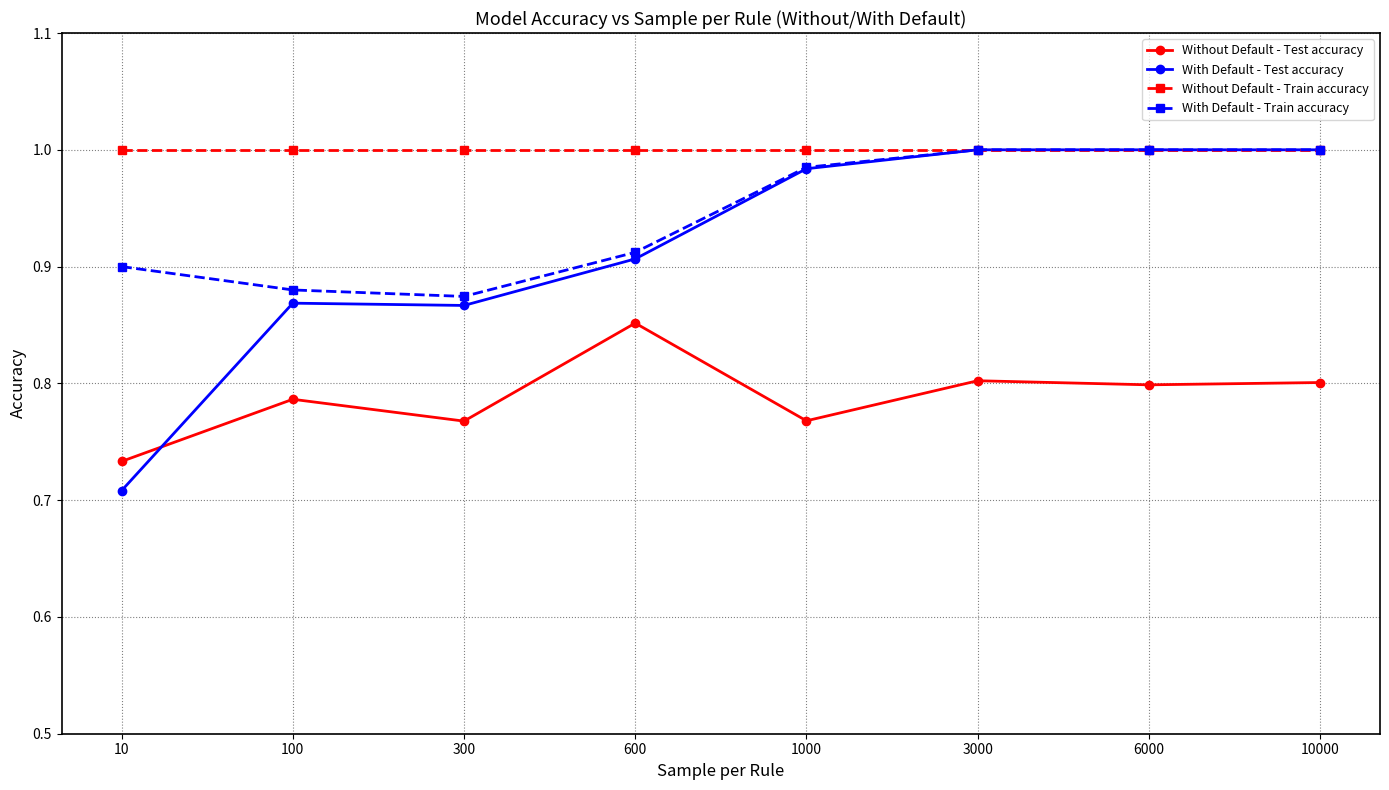

The With Default - Test accuracy series shows 1.4 at 3000. True or false?

False